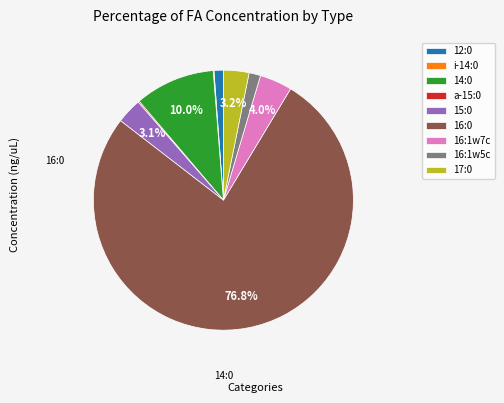

Which category has the biggest portion of the pie?

16:0